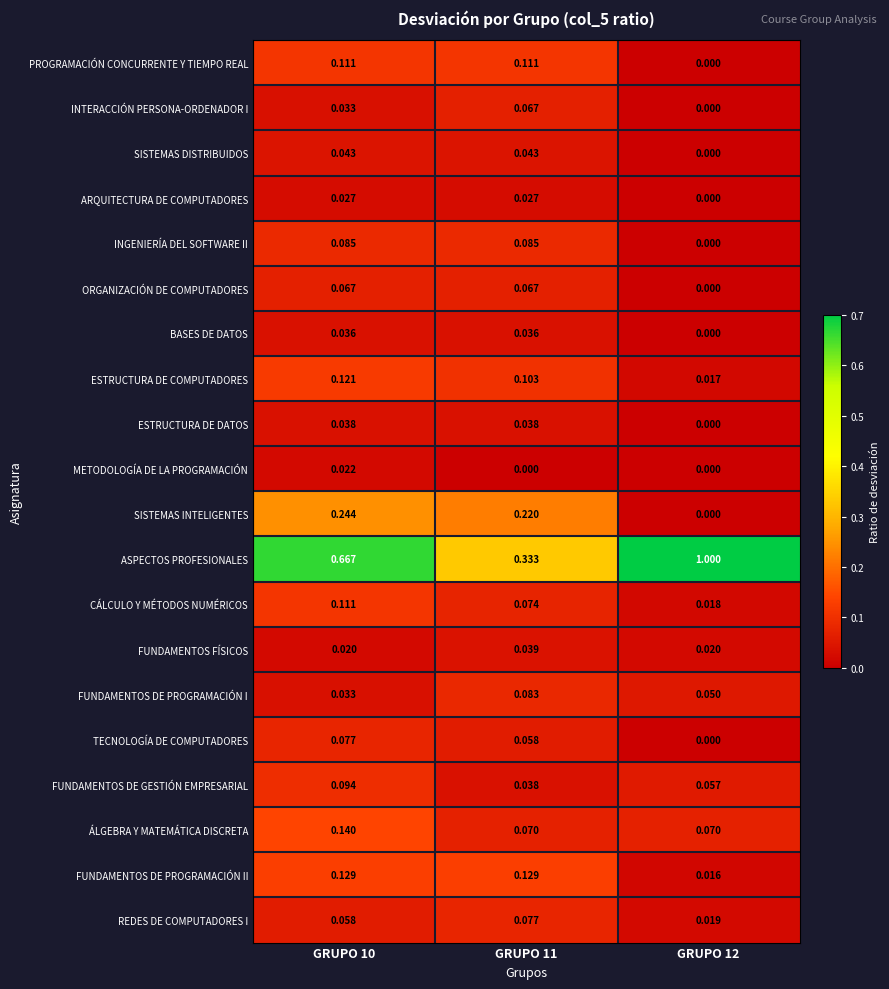

Is the value of BASES DE DATOS at GRUPO 10 greater than the value of CÁLCULO Y MÉTODOS NUMÉRICOS at GRUPO 10?

No